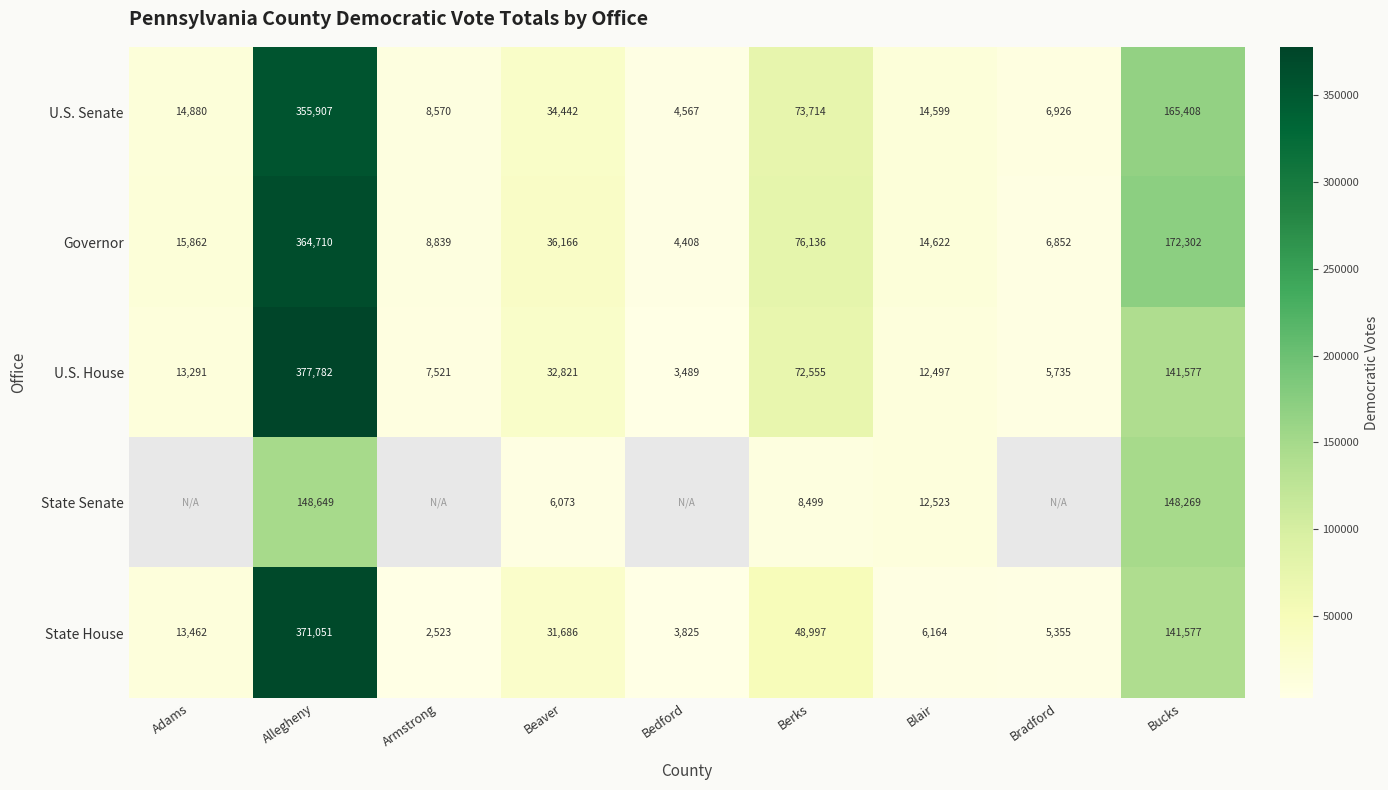

What is the sum of all Governor values?

699897